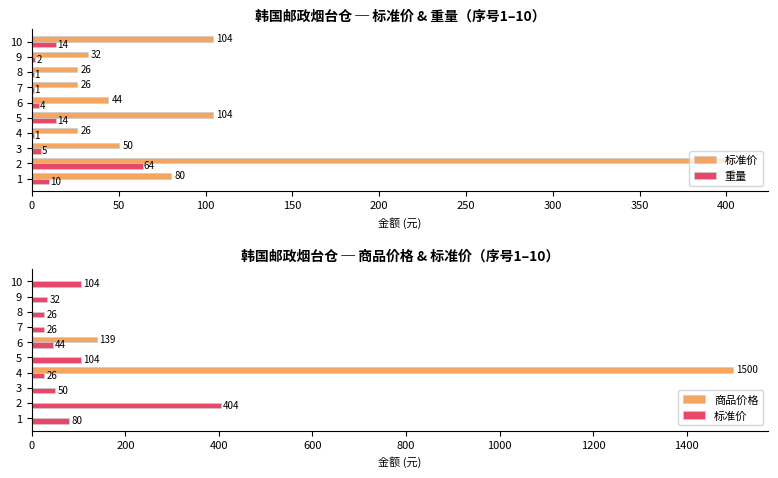

Between 7 and 9, which series saw the biggest shift?

标准价